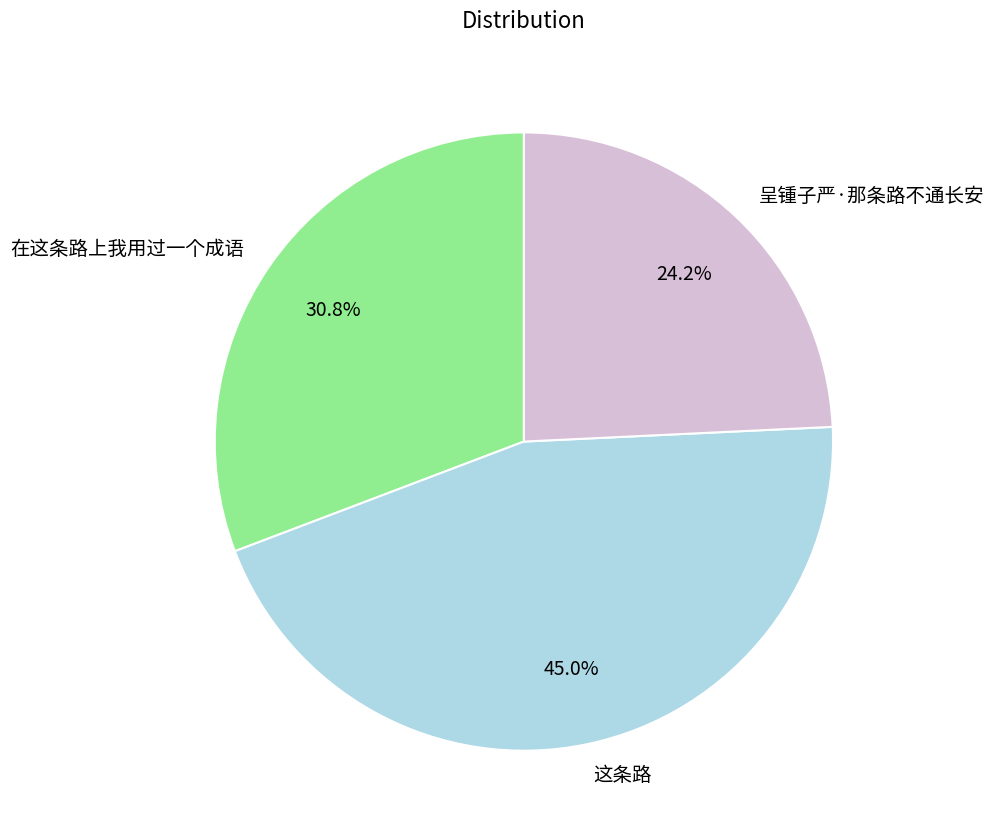

To the nearest percent, what percentage of the pie is 在这条路上我用过一个成语?

31%